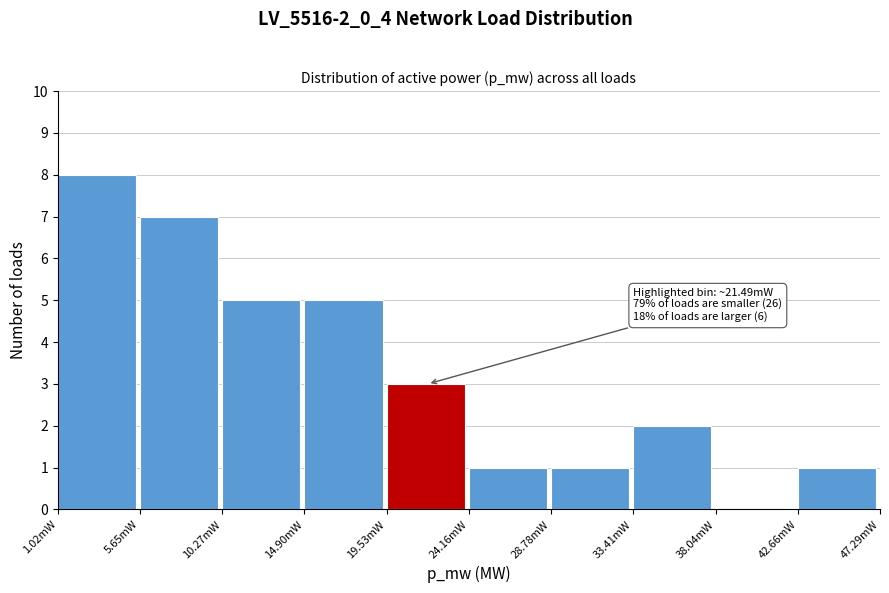

Reading right to left, transcribe all the data shown in this chart.

42.66mW=1	38.04mW=0	33.41mW=2	28.78mW=1	24.16mW=1	19.53mW=3	14.90mW=5	10.27mW=5	5.65mW=7	1.02mW=8